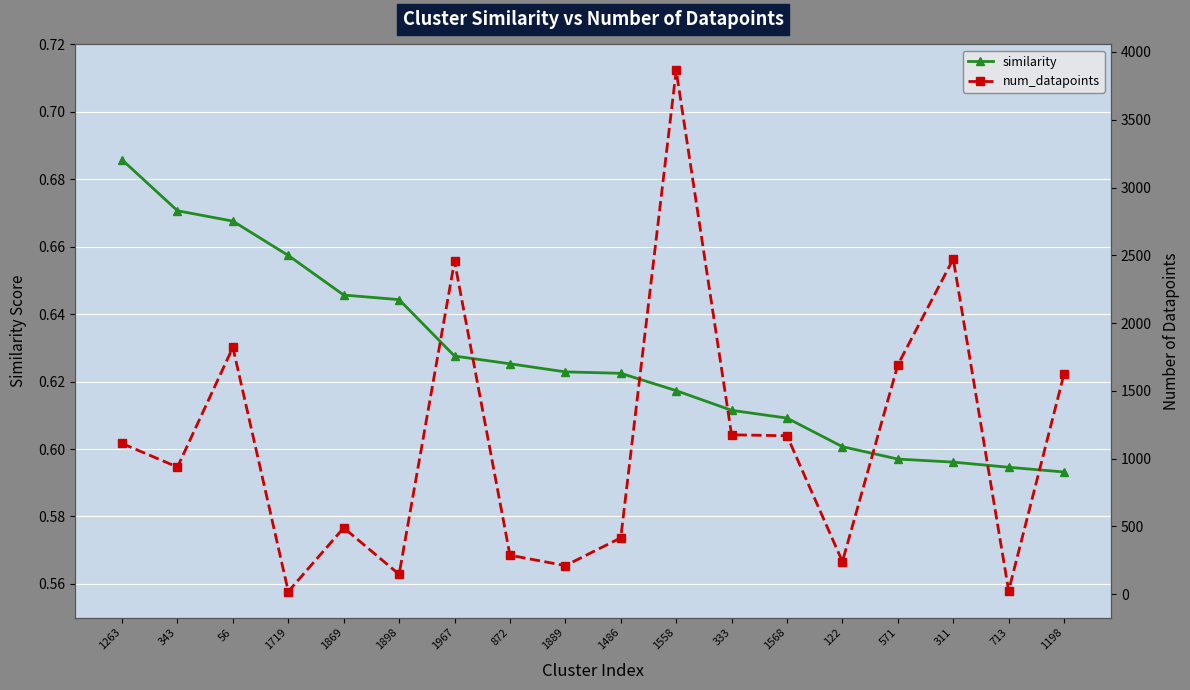

What is the difference between the highest and lowest values at 1568?

1168.4